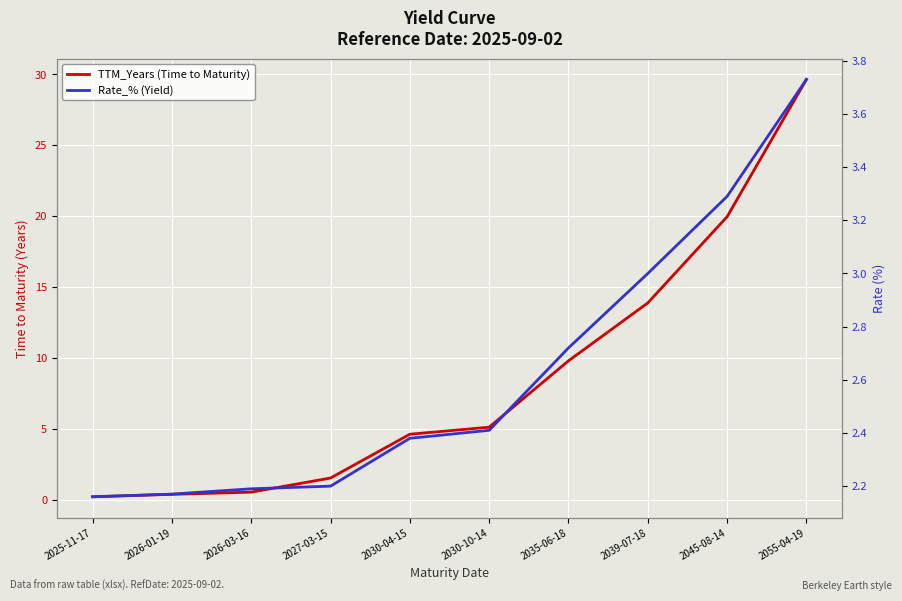

The Rate_% (Yield) series shows 3.8 at 2027-03-15. True or false?

False